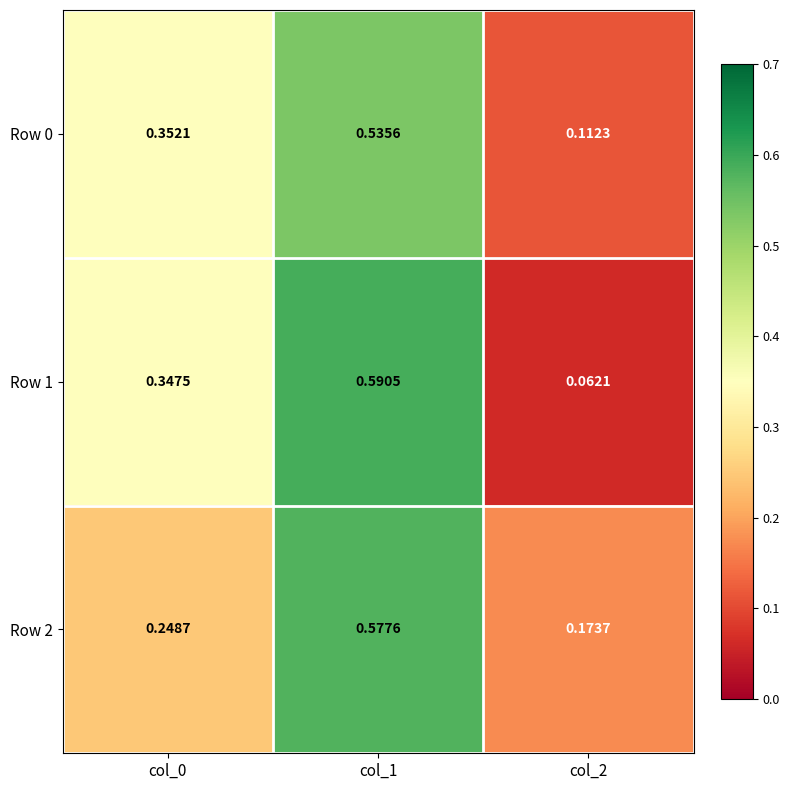

What is the total value across all series at col_0?

0.9